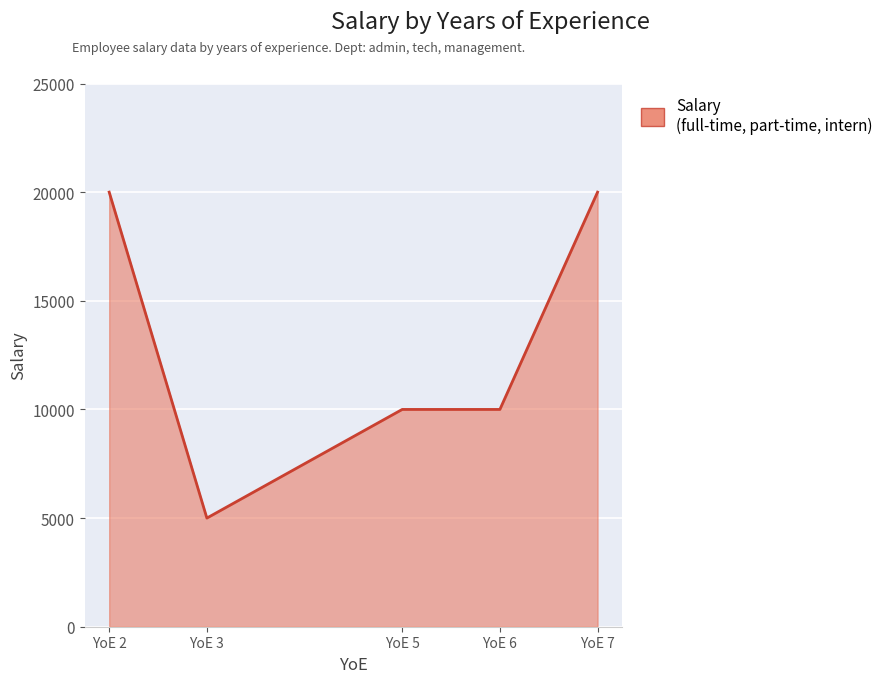

What is the average value?

13000